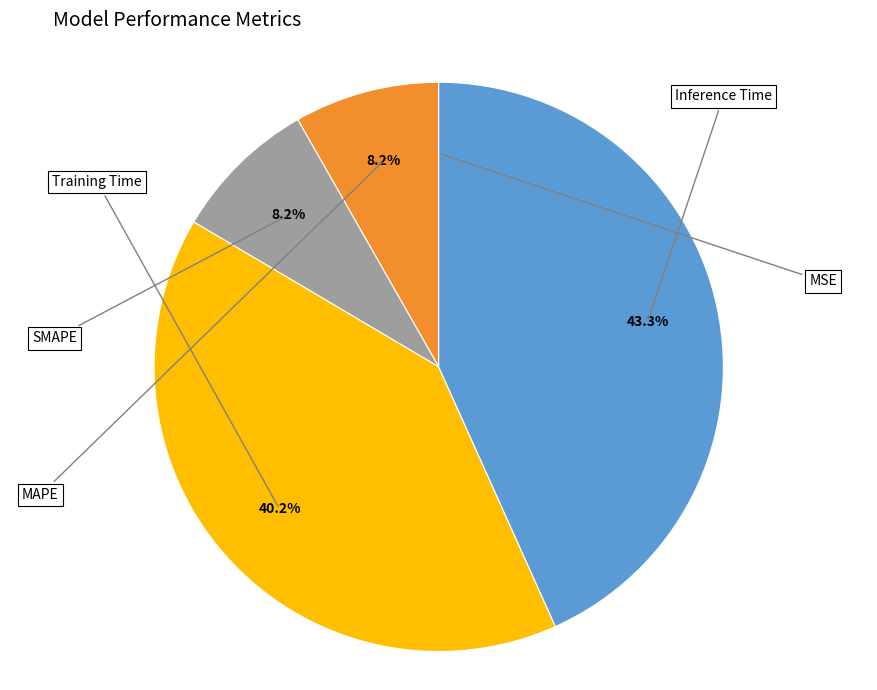

Count the number of slices in the pie.

5